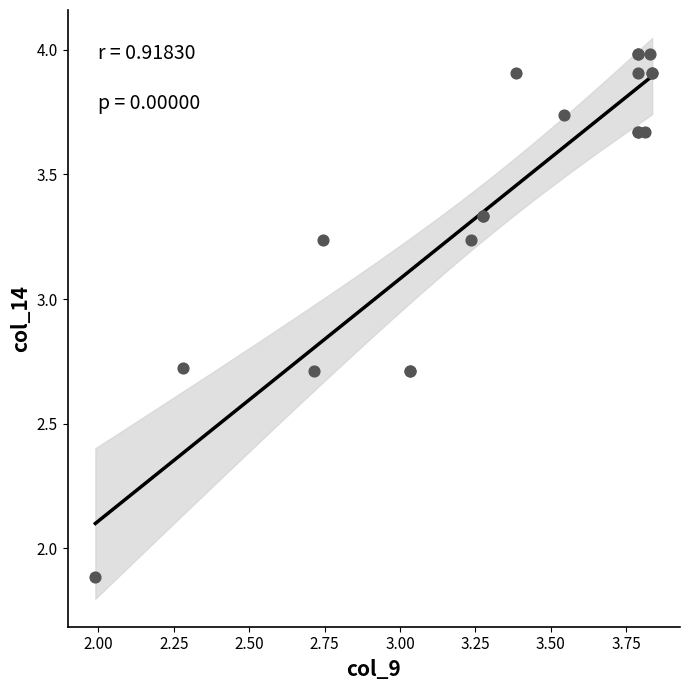

What Y value in the scatter plot is closest to 2?

1.9